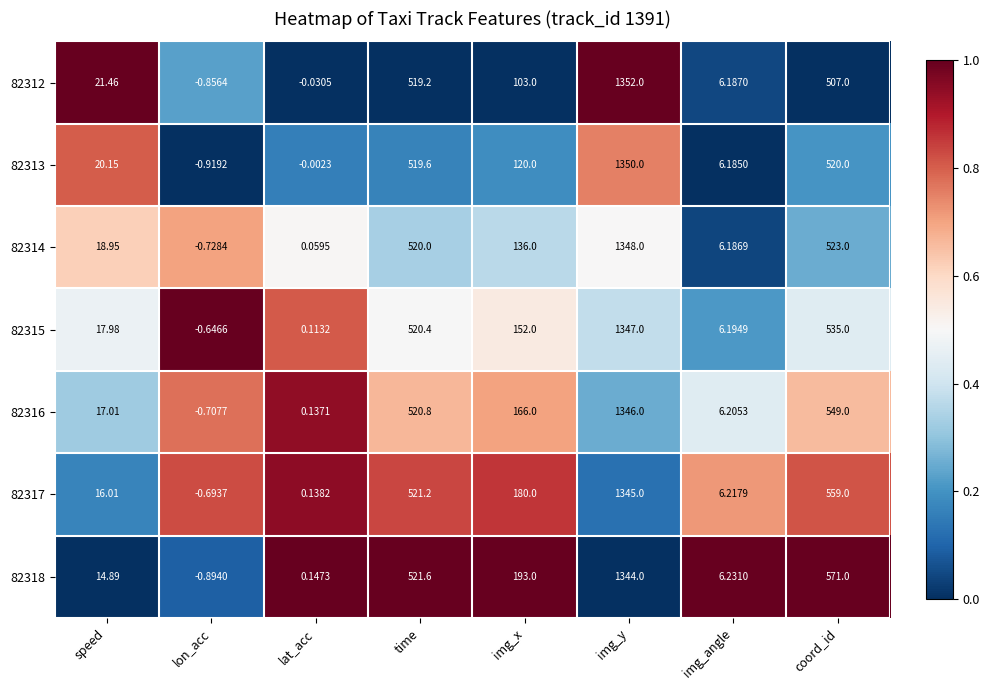

List the labels in order of 82312 value, smallest first.

lon_acc, lat_acc, img_angle, speed, img_x, coord_id, time, img_y